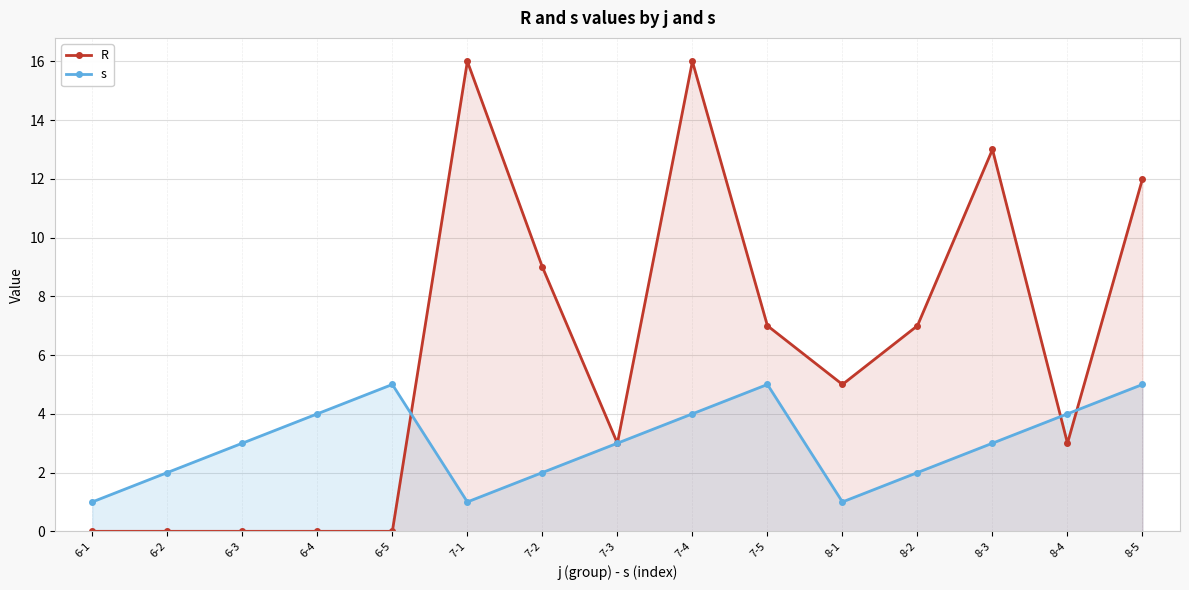

How many lines are shown in the chart?

2